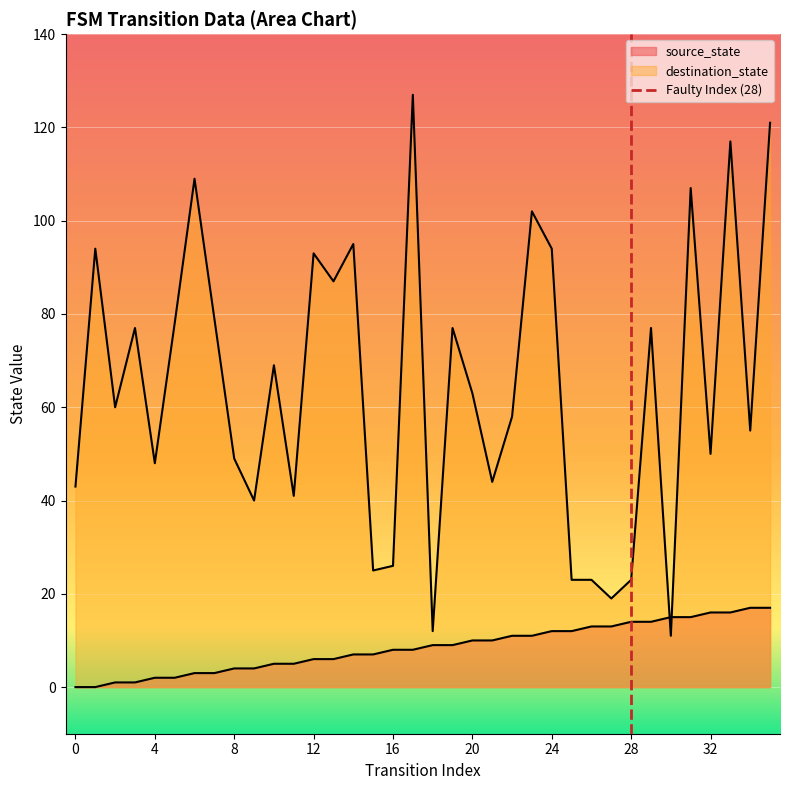

The value at 28 is 0. True or false?

False